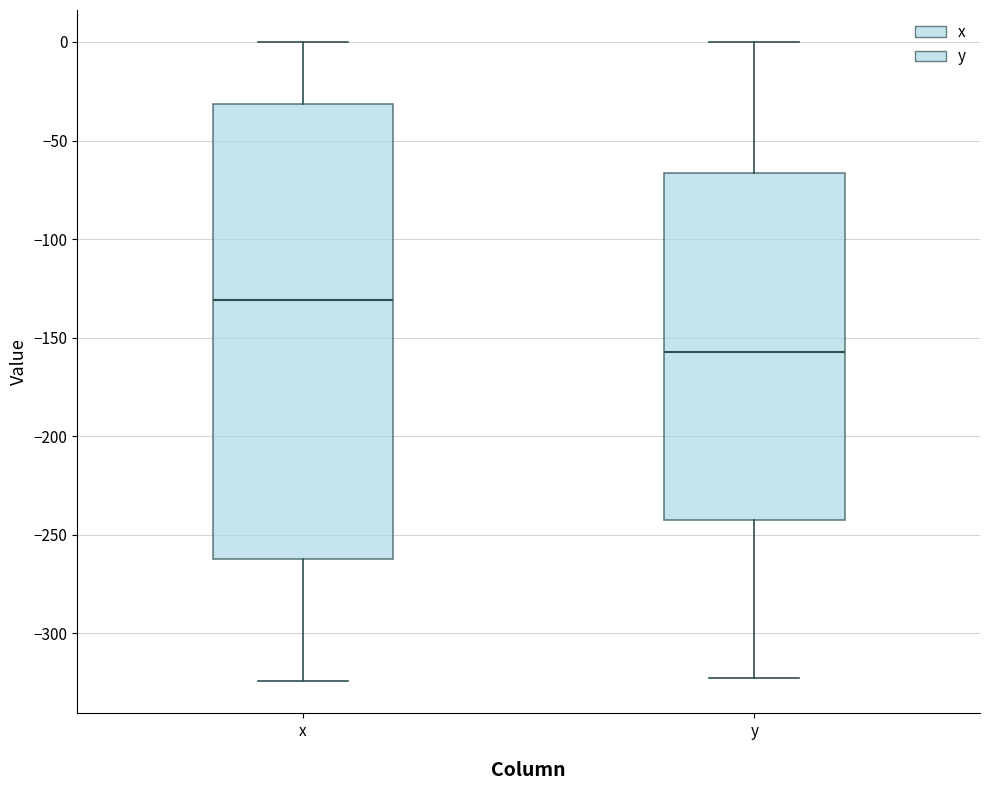

Reading left to right, transcribe this box plot: for each box, give where its median line is, the range the box spans, and where its two whiskers end, as read against the y-axis. The values are not printed on the chart, so give them approximately, as read against the axis.

x: median -130, box -260 to -30, whiskers -325 to 0
y: median -155, box -245 to -65, whiskers -325 to 0